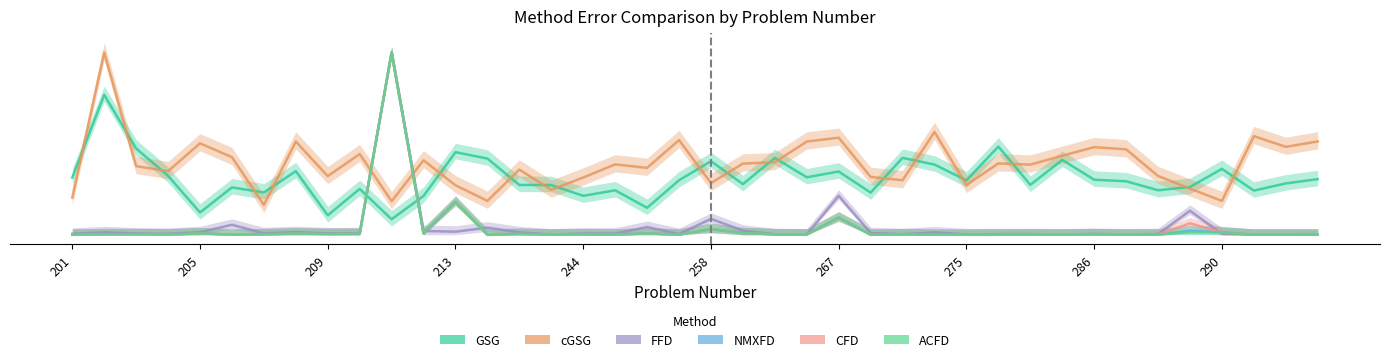

At 201, list the series in order from largest to smallest.

GSG, cGSG, FFD, CFD, NMXFD, ACFD